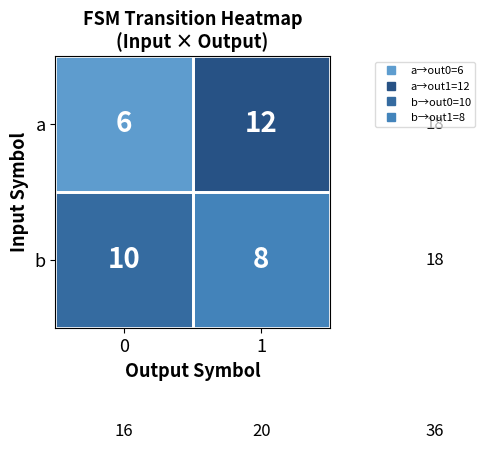

What is the total value across all series at 0?

16